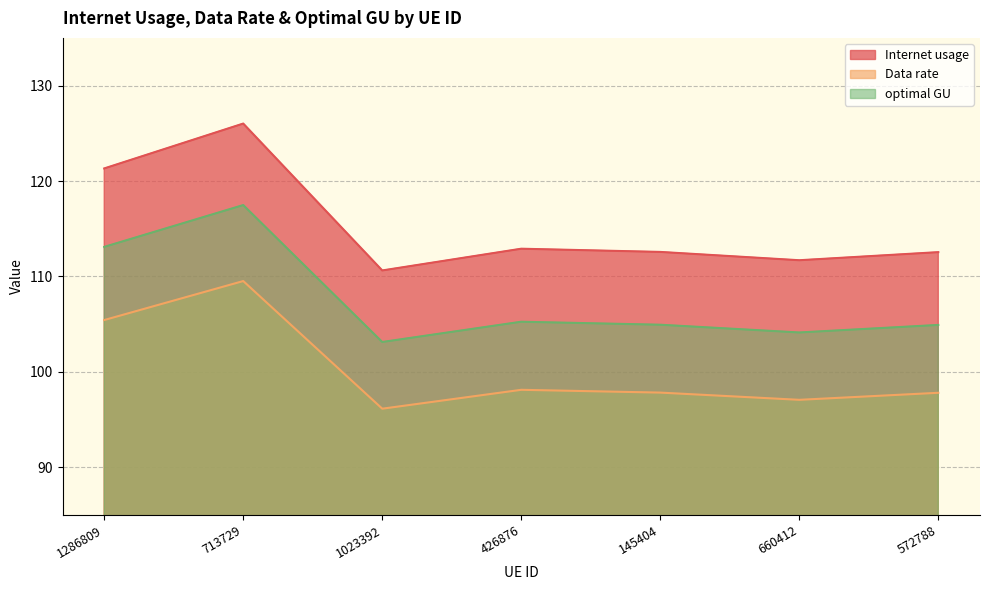

Where is the first local maximum for optimal GU?

713729